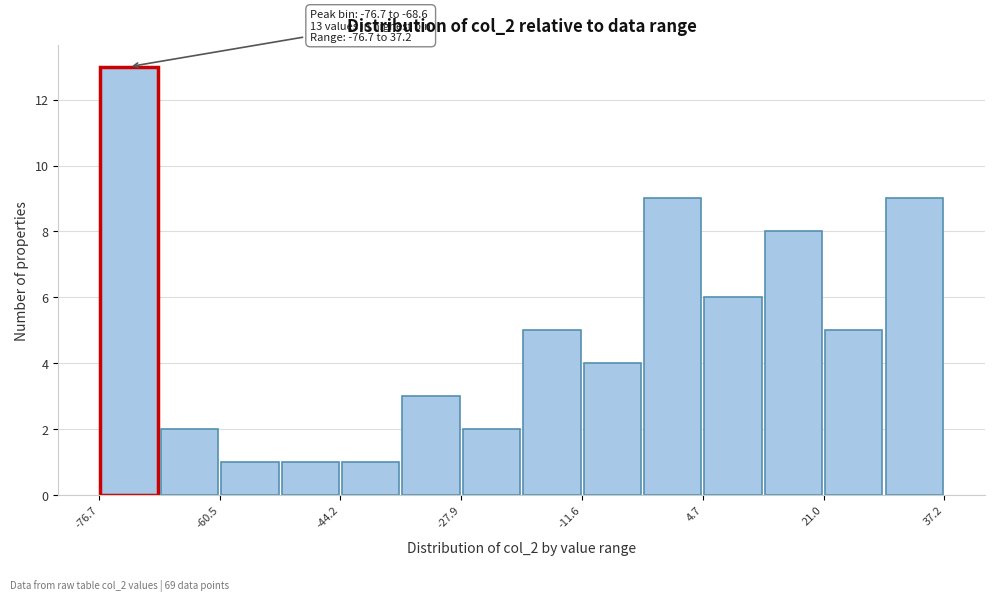

Over which range of the x-axis is the bar tallest?

-76 to -68